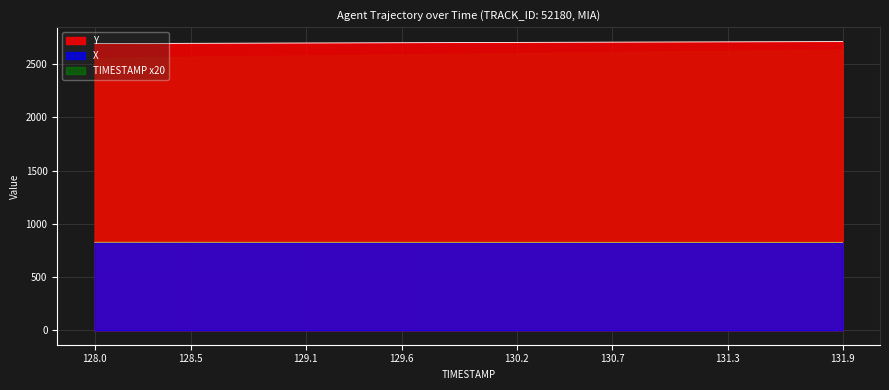

True or false: TIMESTAMP x20 and Y cross at least once.

False